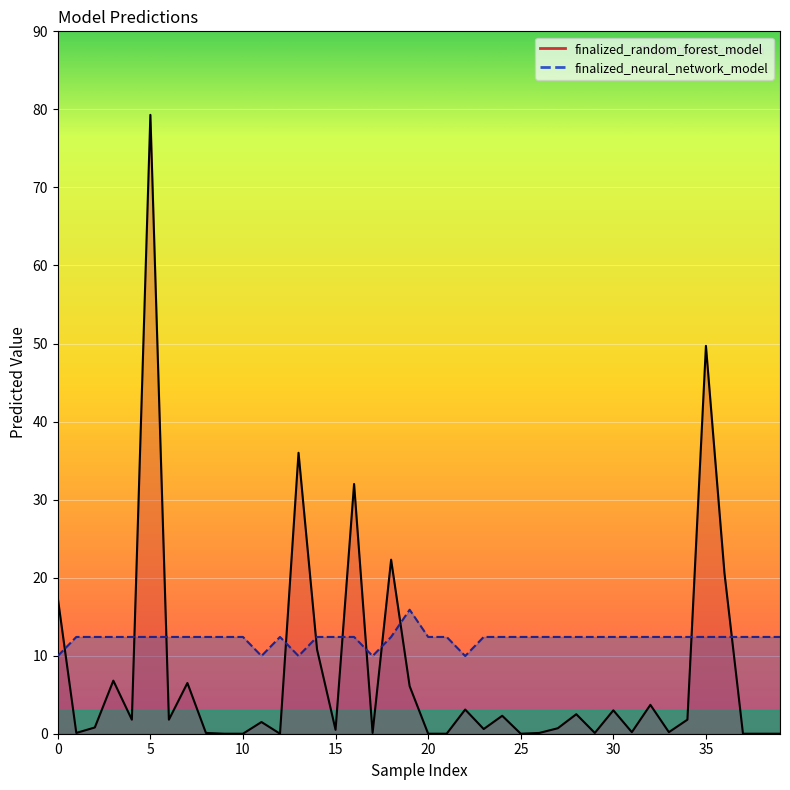

What is the value of the finalized_random_forest_model point at the 19th from the left?

22.3